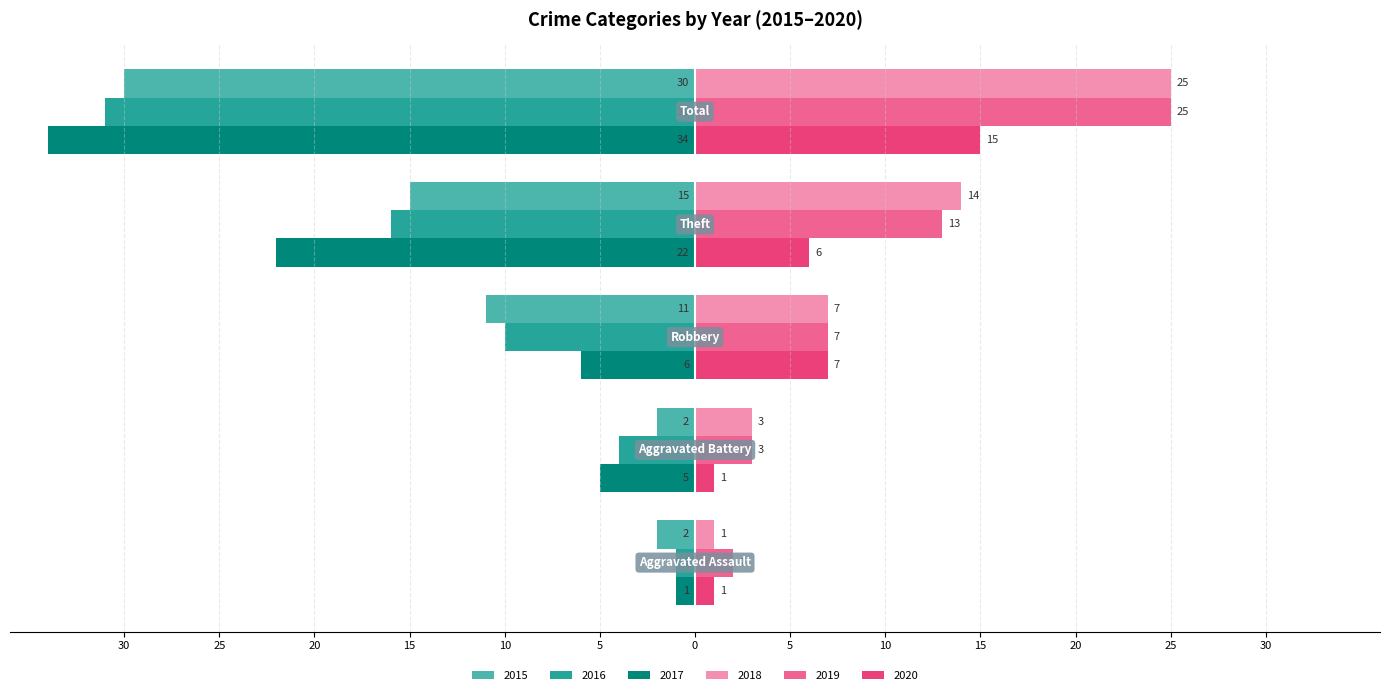

Reading left to right, transcribe all the data shown in this chart.

2015: -2	-2	-11	-15	-30
2016: -1	-4	-10	-16	-31
2017: -1	-5	-6	-22	-34
2018: 1	3	7	14	25
2019: 2	3	7	13	25
2020: 1	1	7	6	15